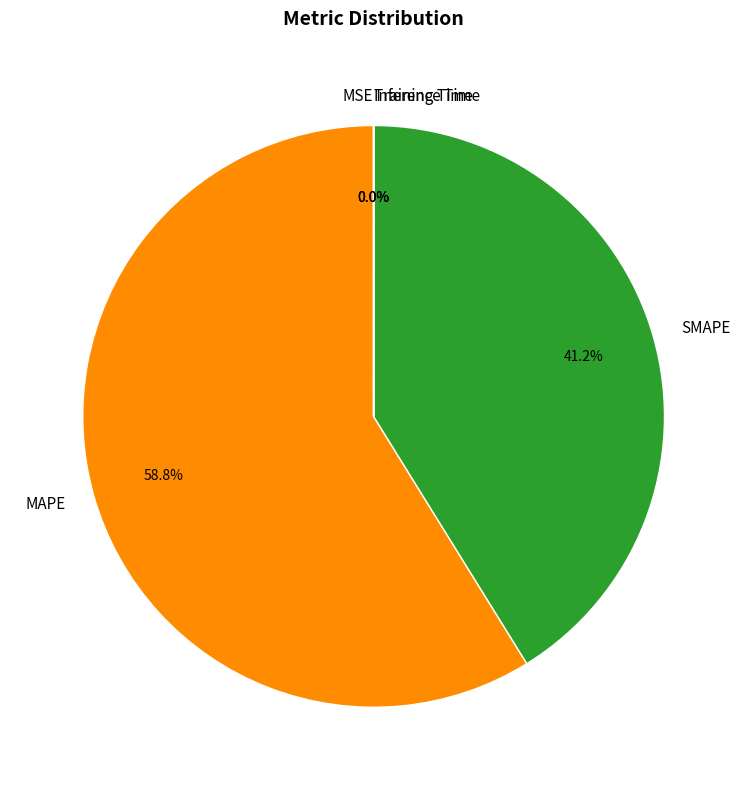

Which slice is the largest?

MAPE